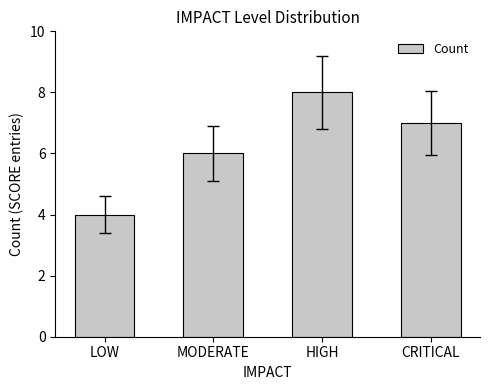

Reading right to left, what are all the values shown in this chart?

7	8	6	4